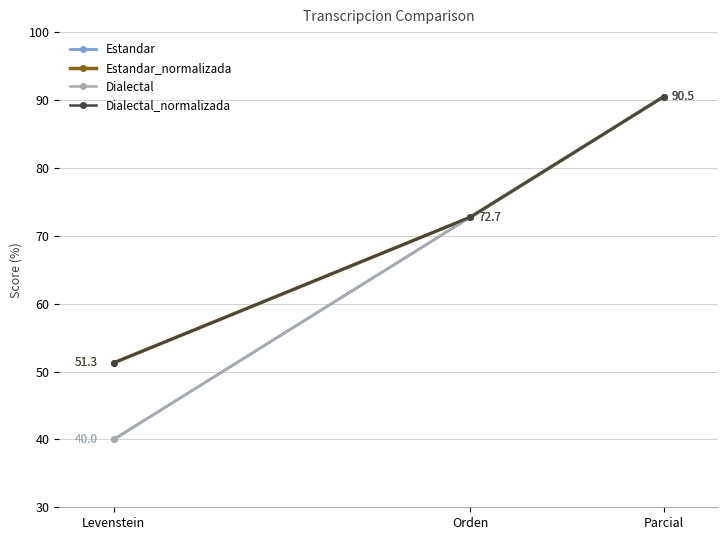

The value of Estandar at Levenstein is 16.2. True or false?

False